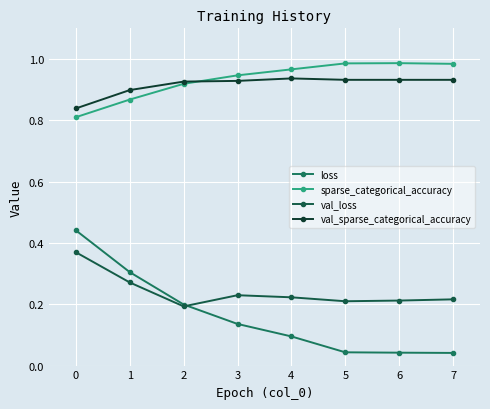

How many series are shown in this chart?

4